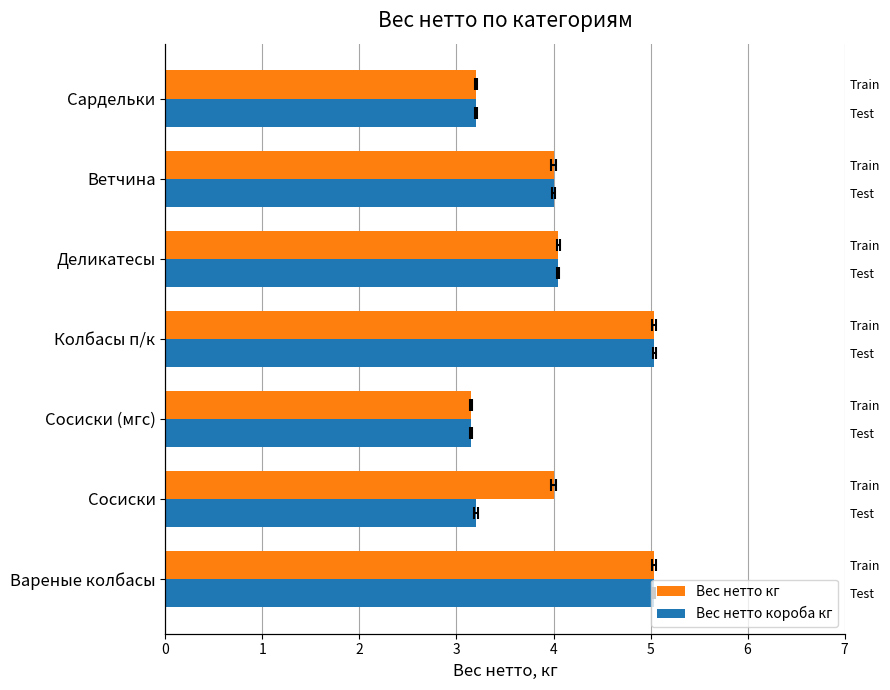

What are all the series names shown in the legend?

Вес нетто кг, Вес нетто короба кг